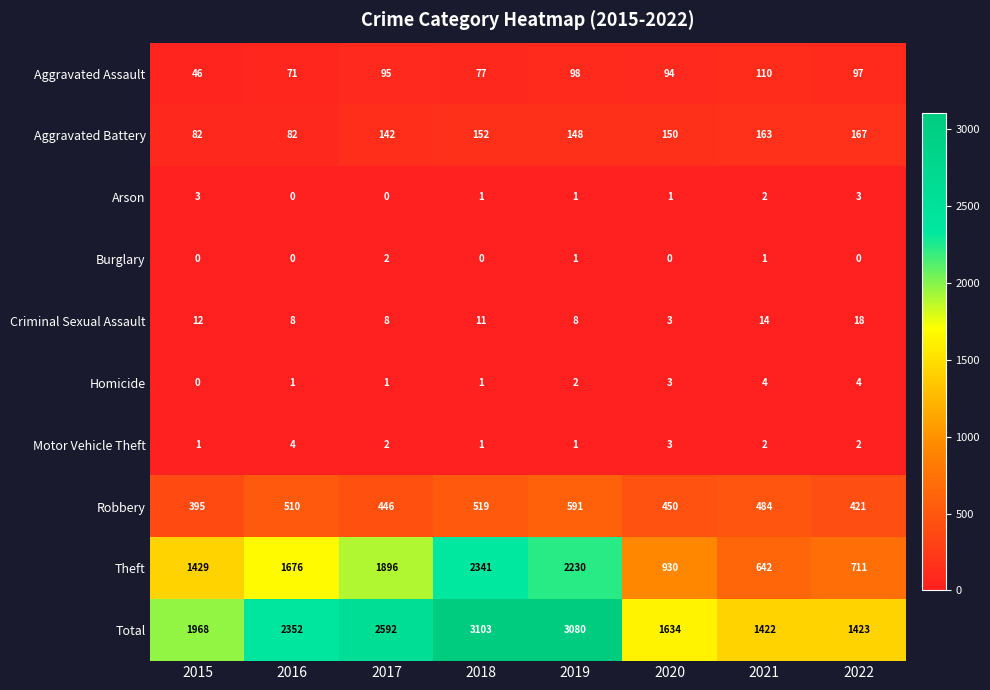

Which series has the largest range (max minus min)?

Theft